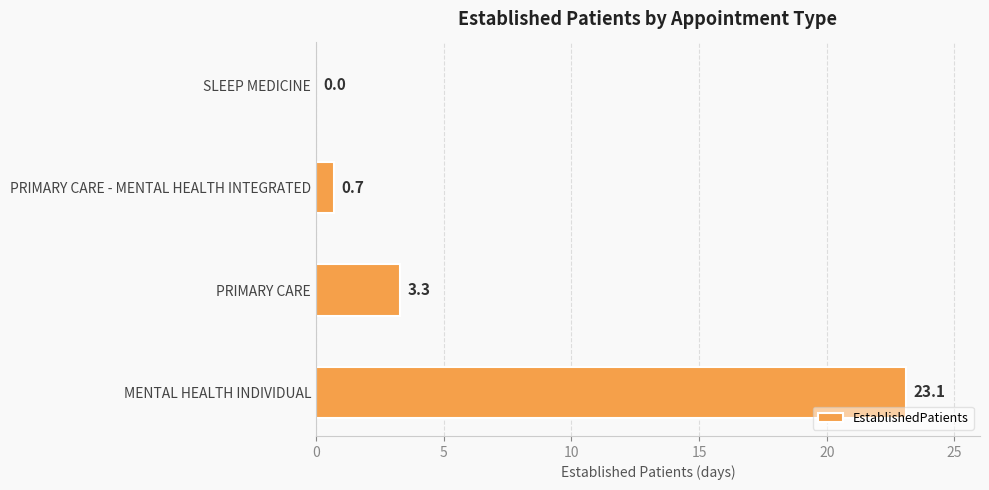

Are the bars horizontal?

Yes